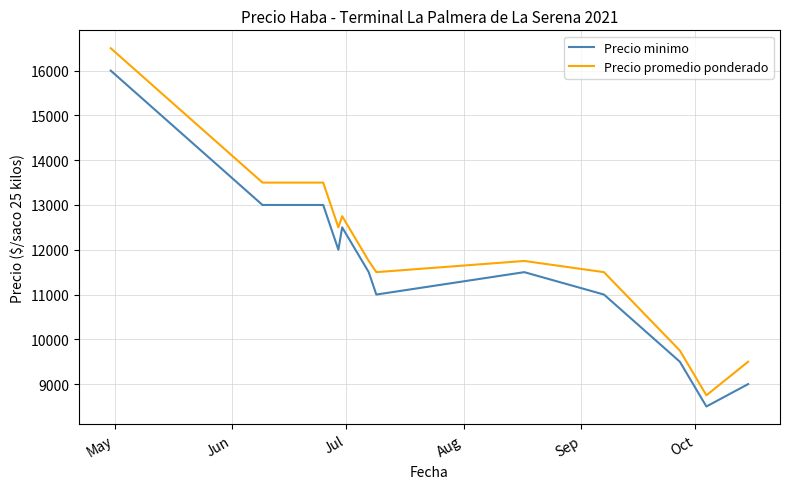

Which series has the widest spread of values?

Precio promedio ponderado